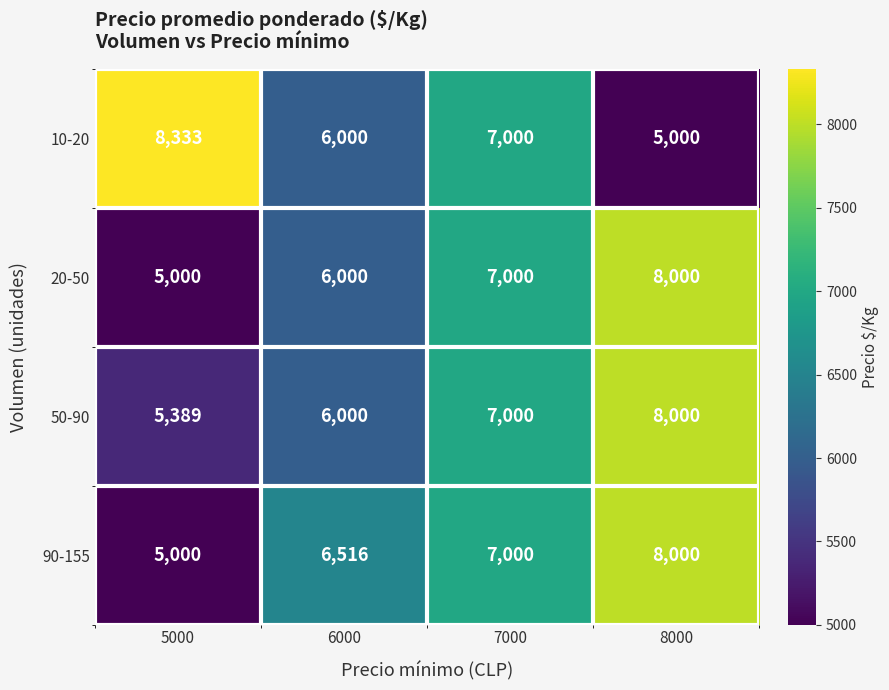

Reading left to right, what are all the values shown in this chart?

10-20: 5000=8333	6000=6000	7000=7000	8000=5000
20-50: 5000=5000	6000=6000	7000=7000	8000=8000
50-90: 5000=5389	6000=6000	7000=7000	8000=8000
90-155: 5000=5000	6000=6516	7000=7000	8000=8000